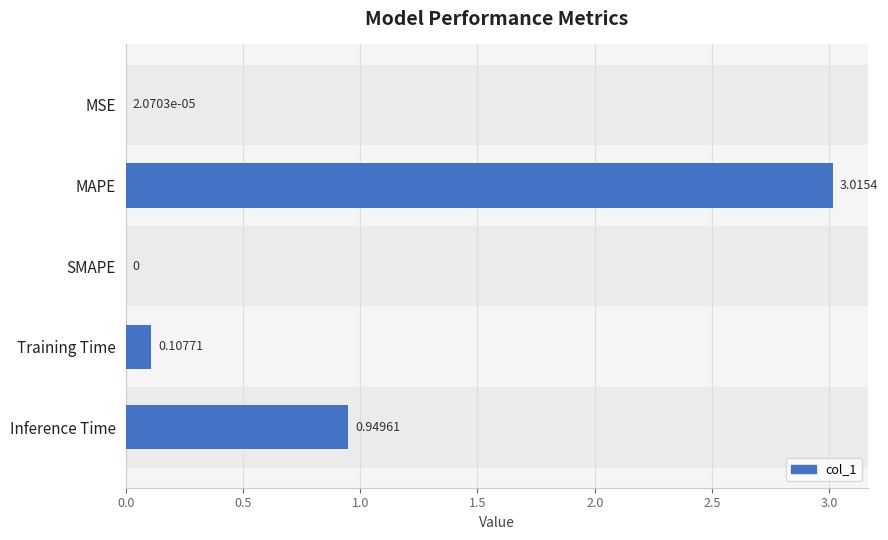

Between SMAPE and Training Time, which is larger?

Training Time